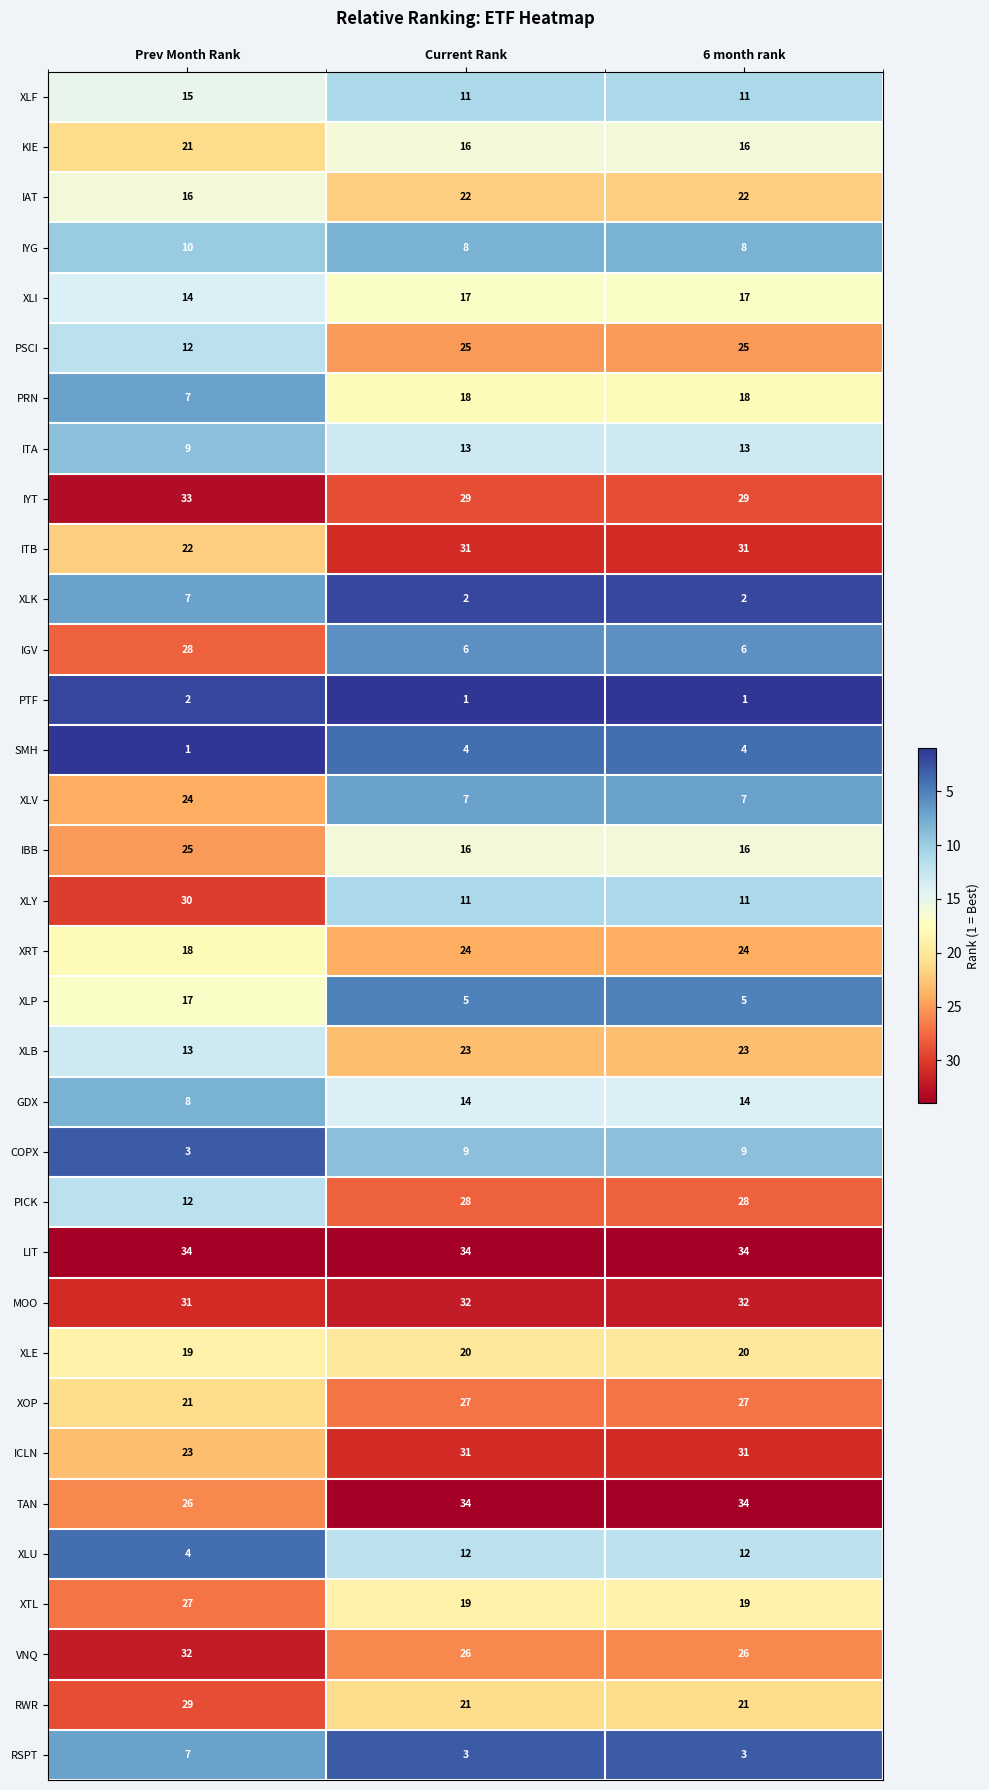

Is it true that XLP equals 5 at Current Rank?

True